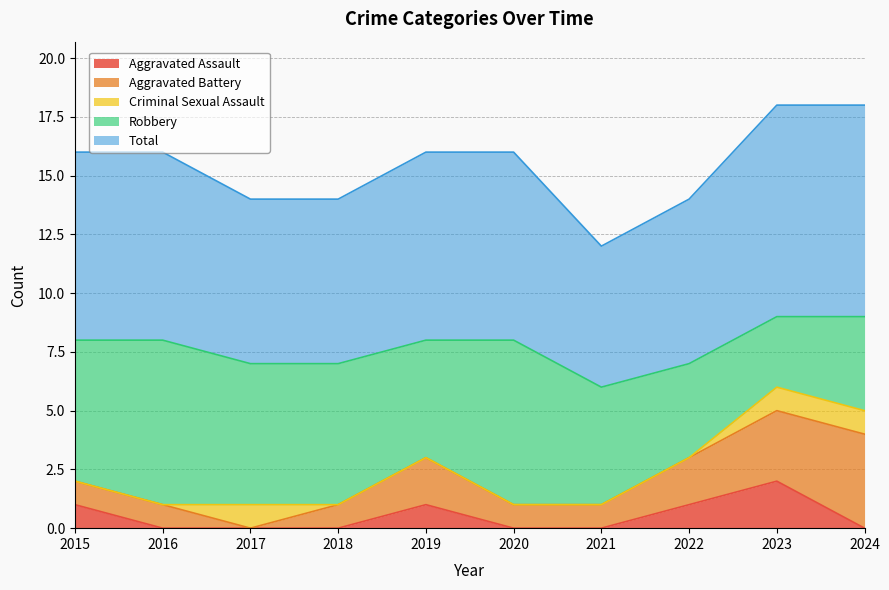

True or false: Aggravated Battery and Criminal Sexual Assault intersect in this chart.

True